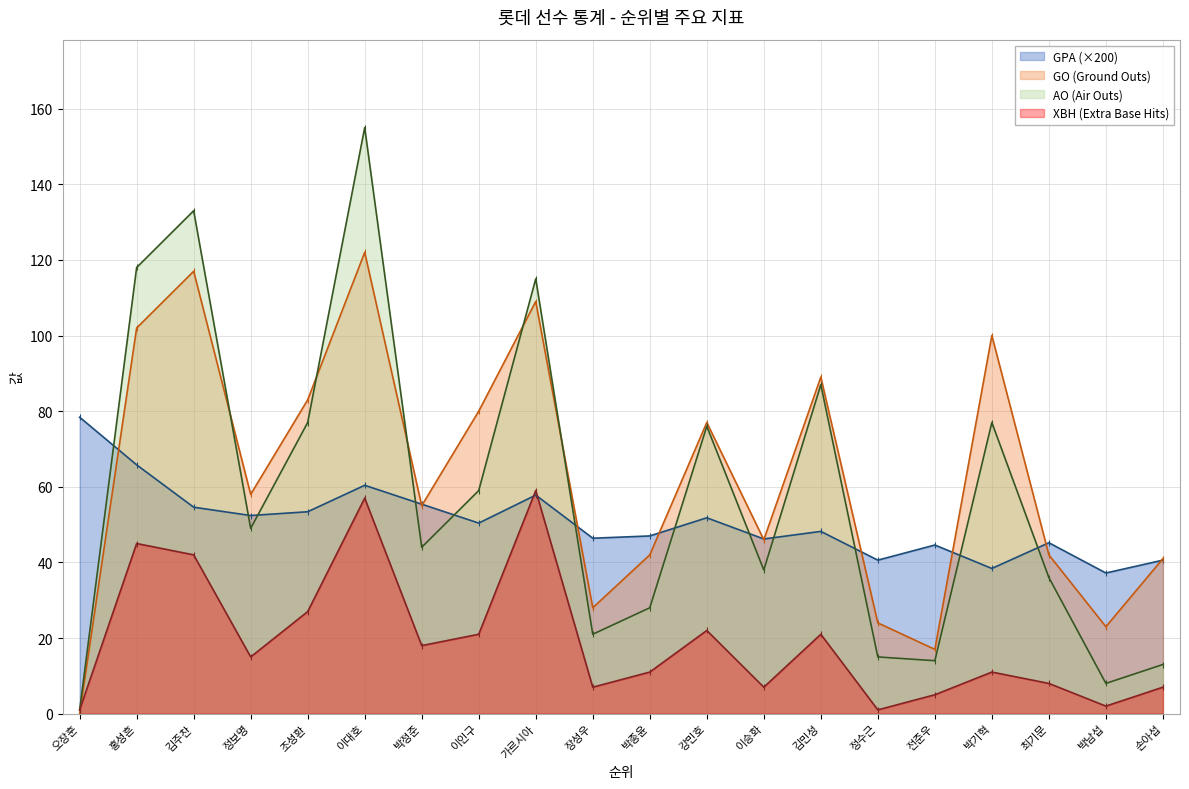

Where is the first local minimum for GPA?

정보명